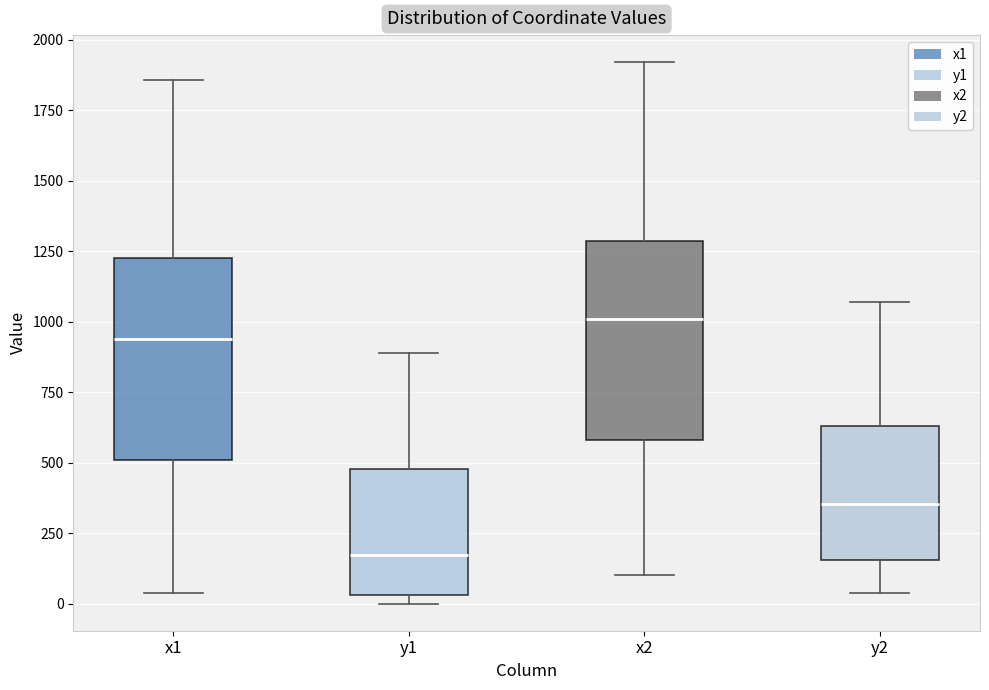

Reading left to right, read every box against the y-axis: the position of its median line, the range the box covers, and the ends of its whiskers. The values are not printed on the chart, so give them approximately, as read against the axis.

x1: median 950, box 500 to 1250, whiskers 50 to 1850
y1: median 150, box 50 to 500, whiskers 0 to 900
x2: median 1000, box 600 to 1300, whiskers 100 to 1900
y2: median 350, box 150 to 650, whiskers 50 to 1050